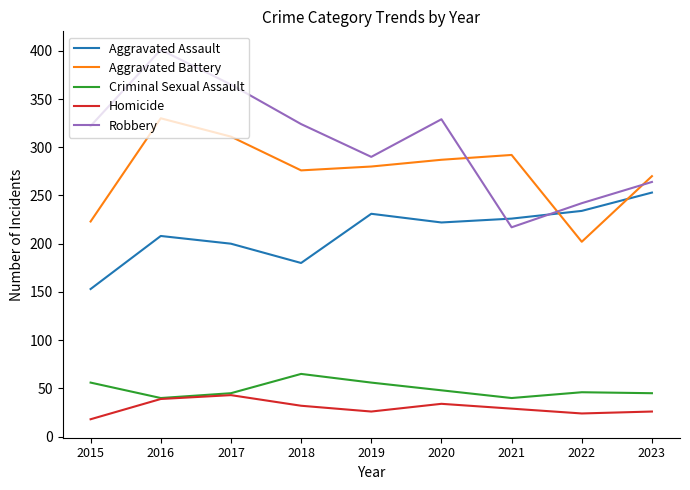

How many times do Robbery and Aggravated Battery cross each other?

3